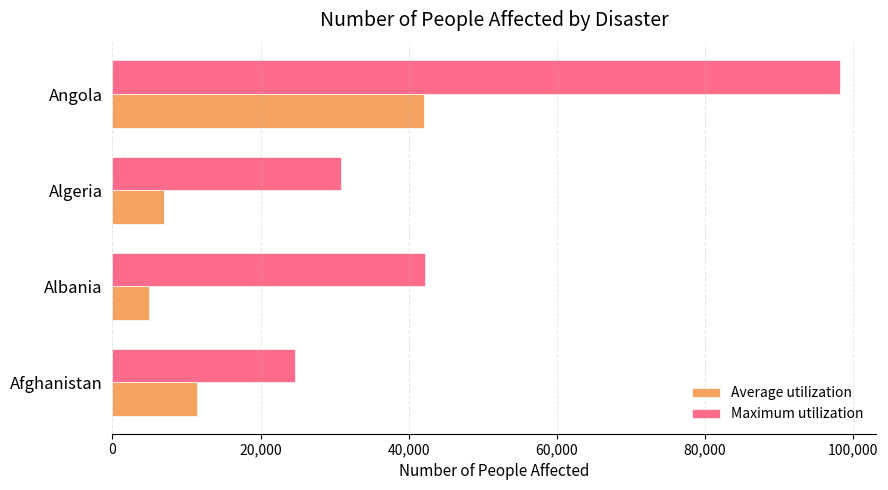

What is the difference between the maximum and minimum values in the Maximum utilization series?

73558.0